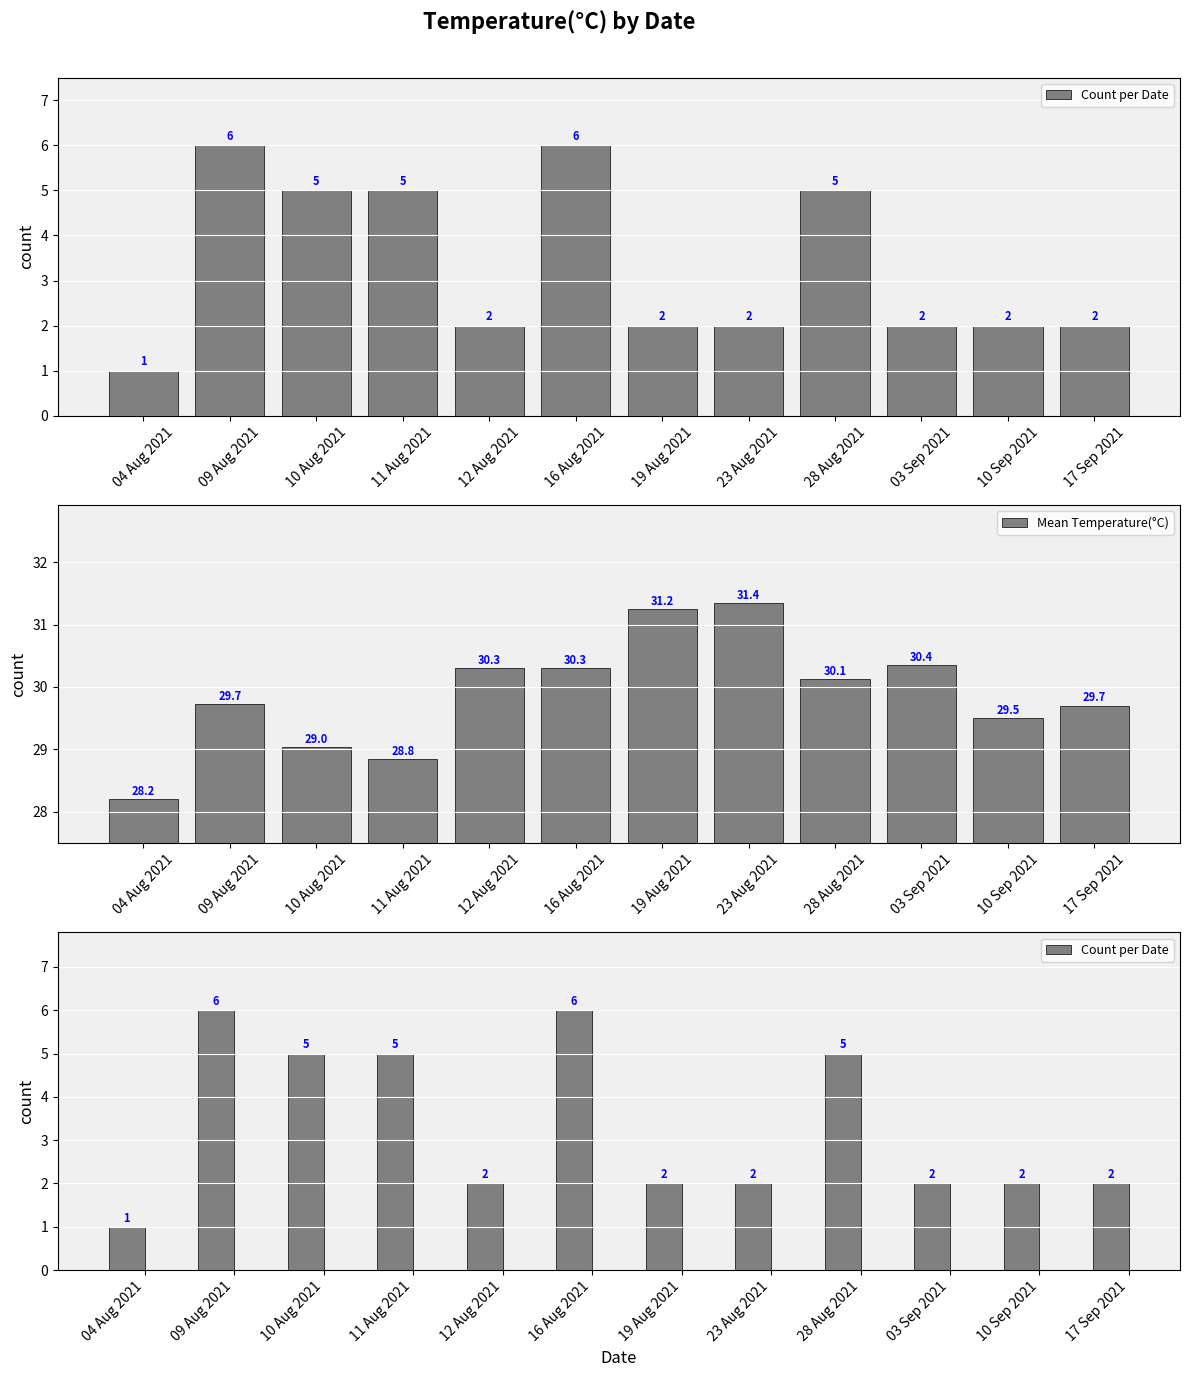

Rank the series at 03 Sep 2021 from highest to lowest value.

Mean Temperature(°C), Count per Date